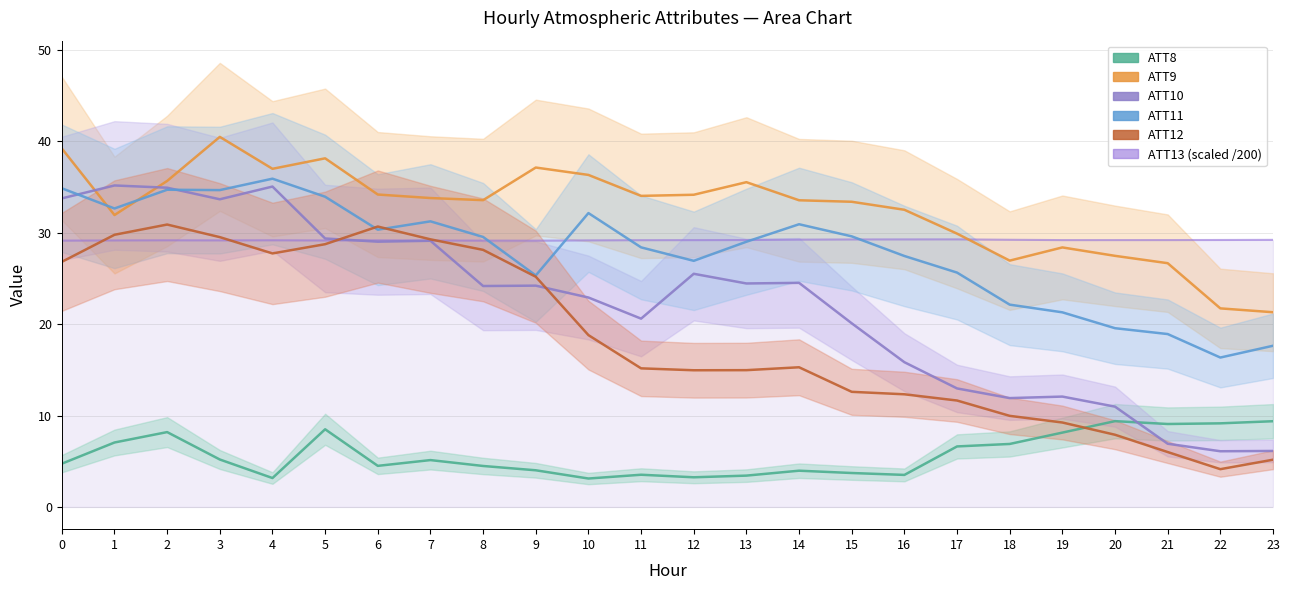

Where is ATT8 nearest to the value 6?

17